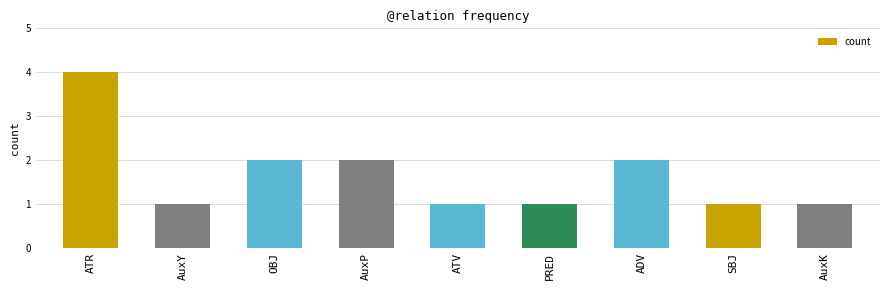

Is it true that the value at PRED is 1?

True